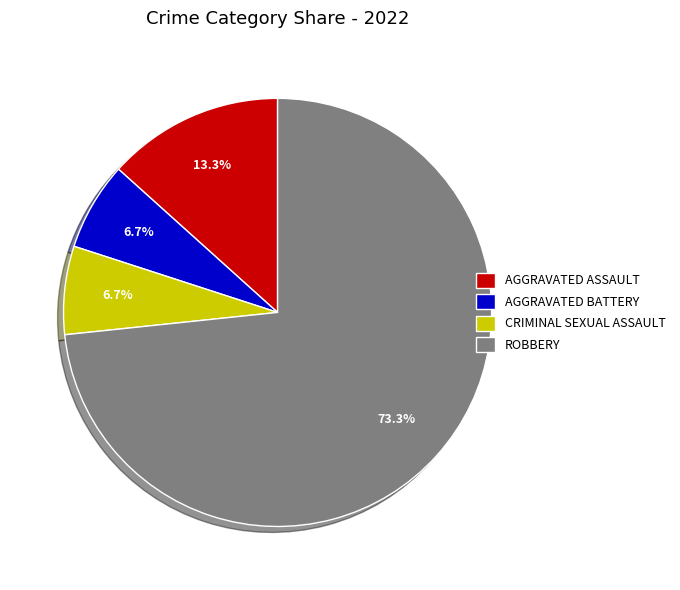

How many slices are in this pie chart?

4